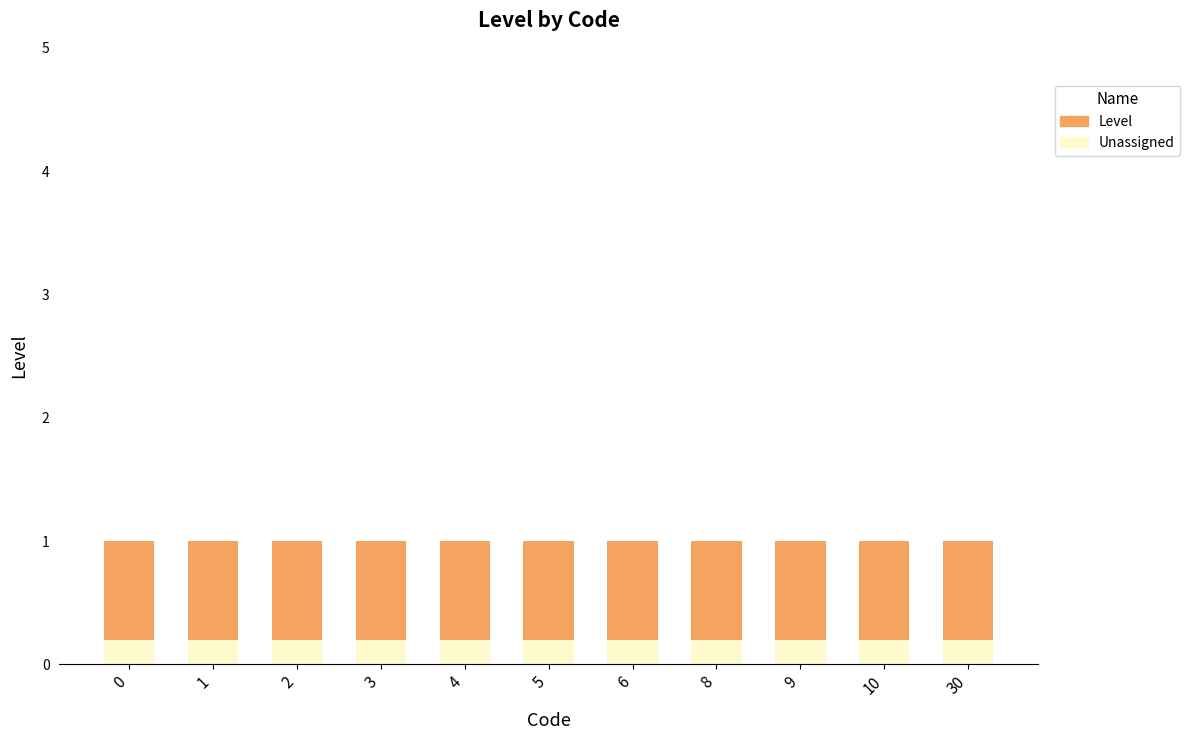

What is the sum of all Unassigned values?

2.2